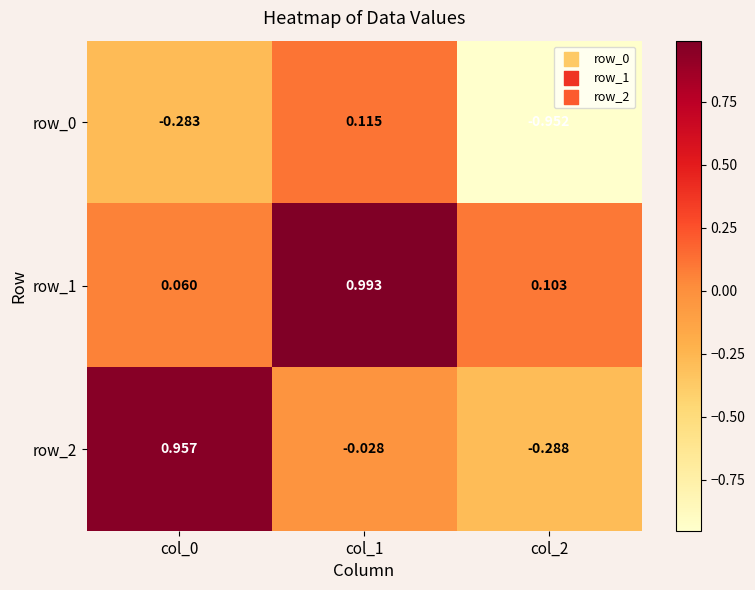

At which label is row_0 closest to 0?

col_1